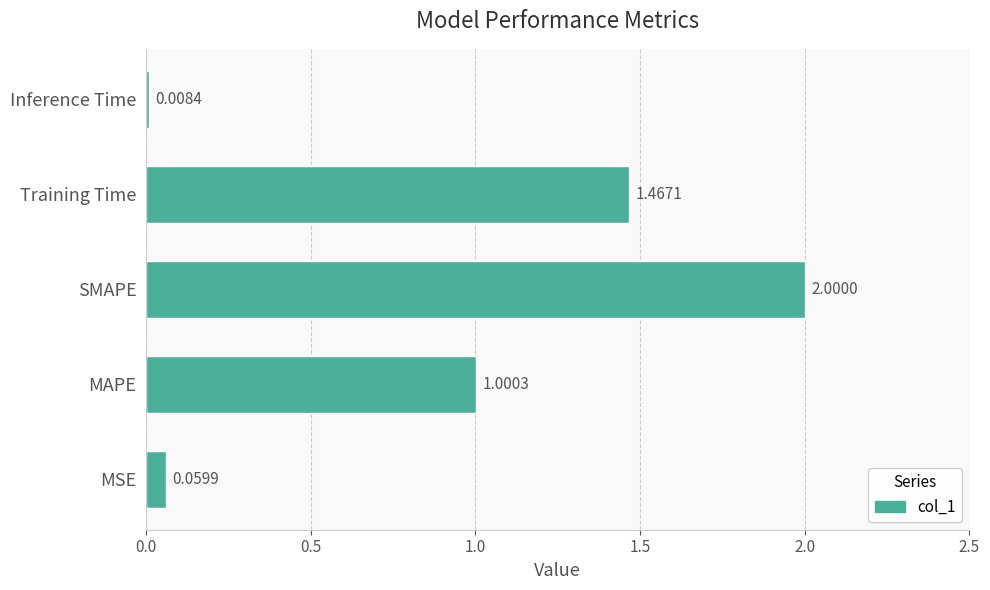

Between MSE and SMAPE, which is larger?

SMAPE